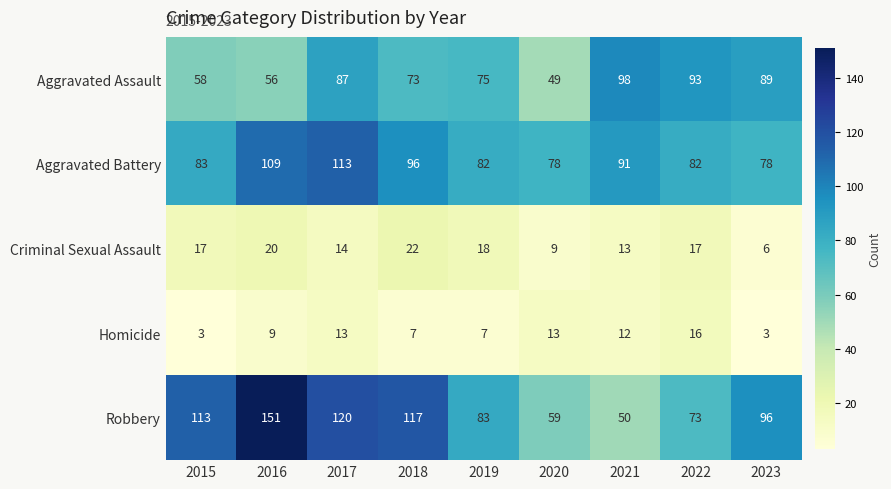

At 2018, list the series in order from largest to smallest.

Robbery, Aggravated Battery, Aggravated Assault, Criminal Sexual Assault, Homicide